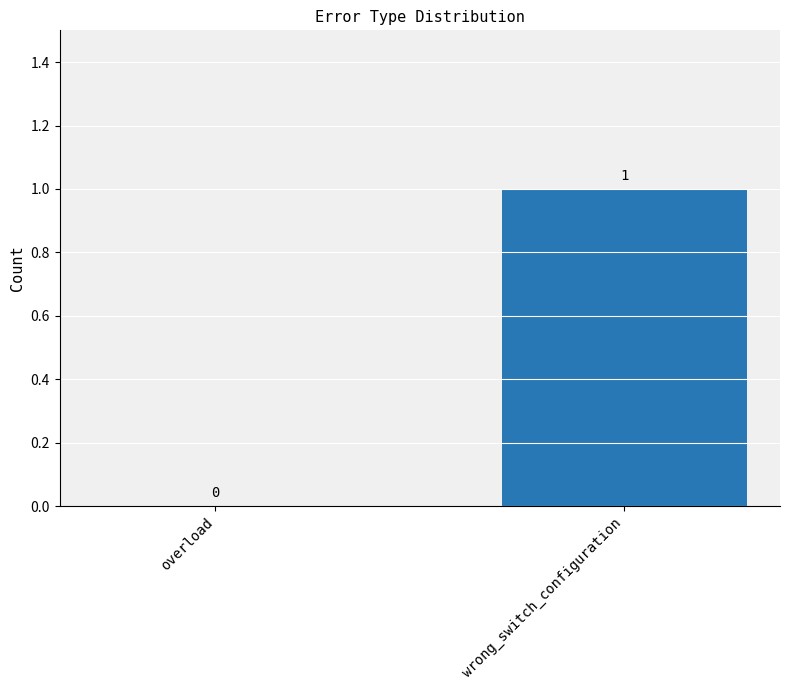

What is the difference between the values at overload and wrong_switch_configuration?

1